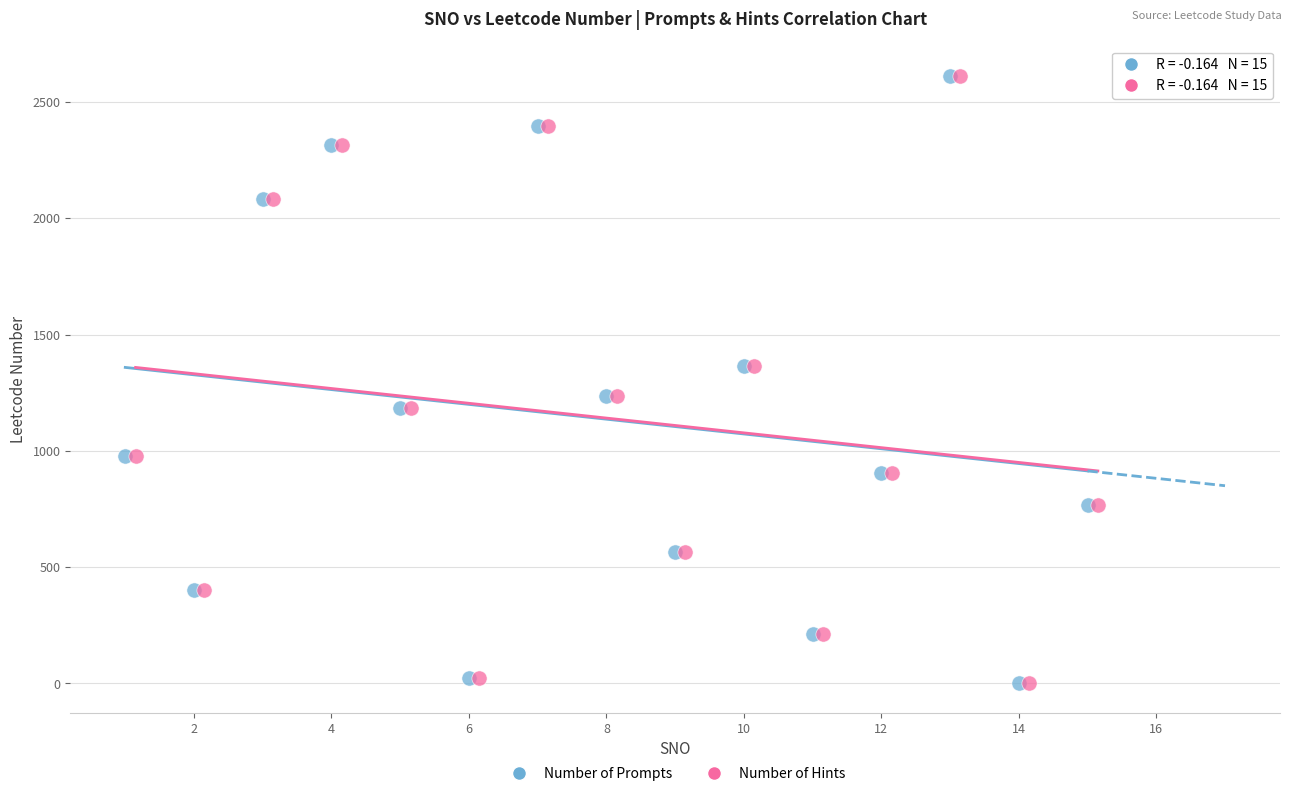

What are all the series names shown in the legend?

Number of Prompts, Number of Hints